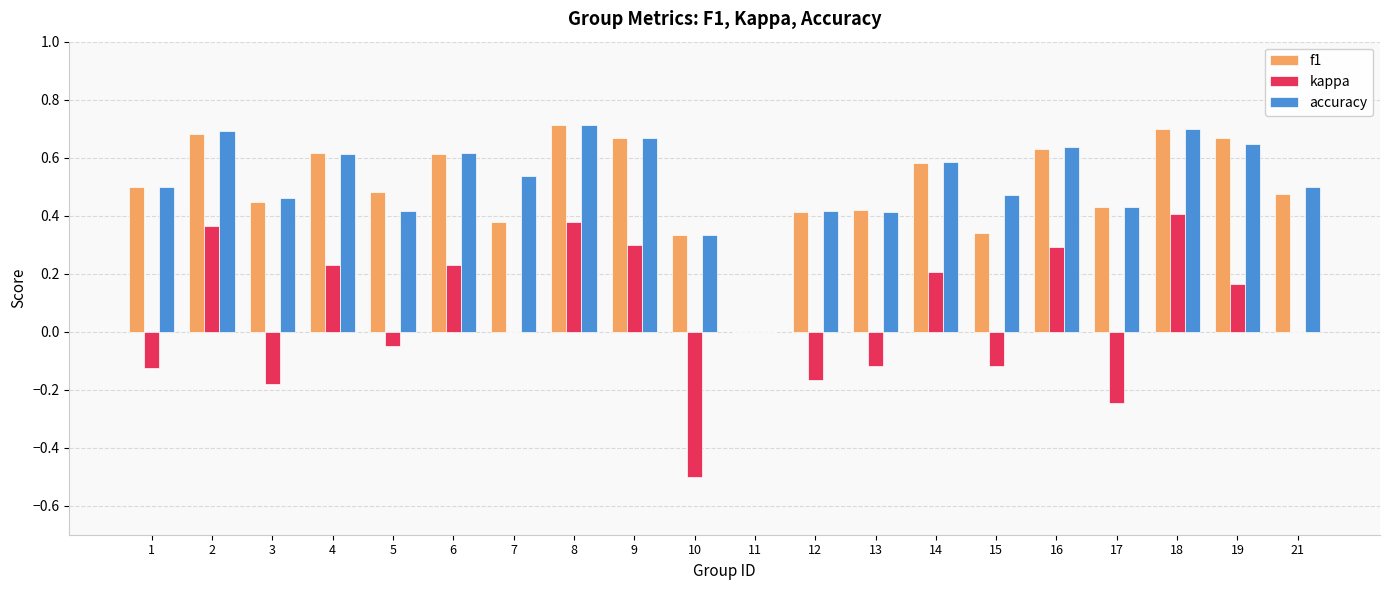

How many series are shown in this chart?

3